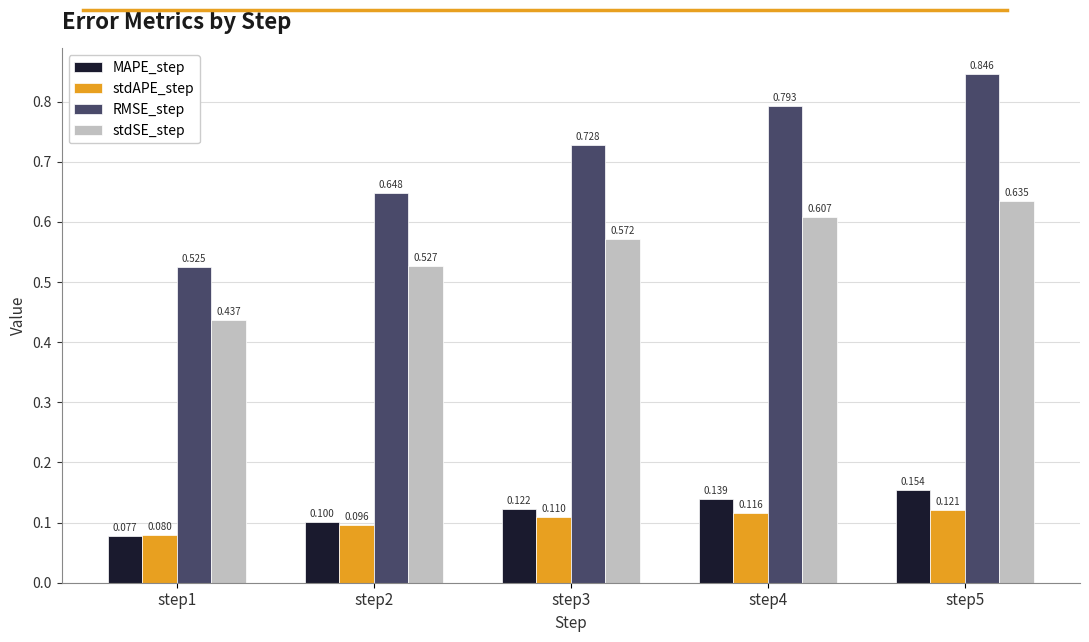

Which series has the largest total across all categories?

RMSE_step